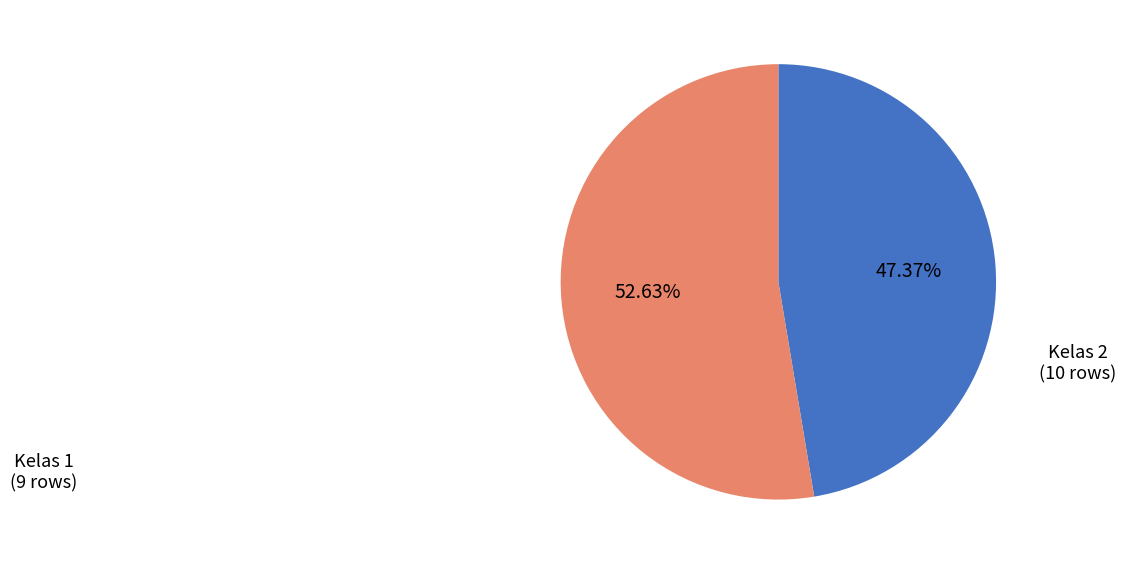

Is there any slice that represents more than half of the pie?

Yes